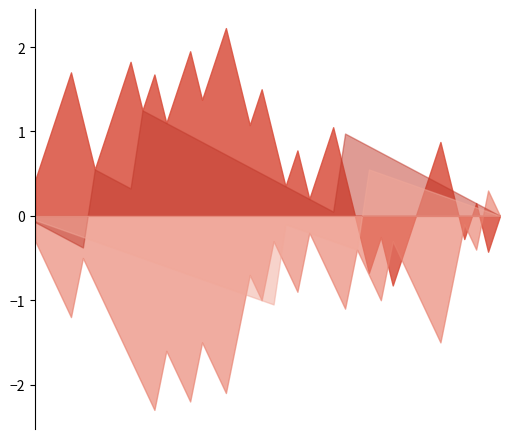

What is the minimum value shown in the chart?

-2.3